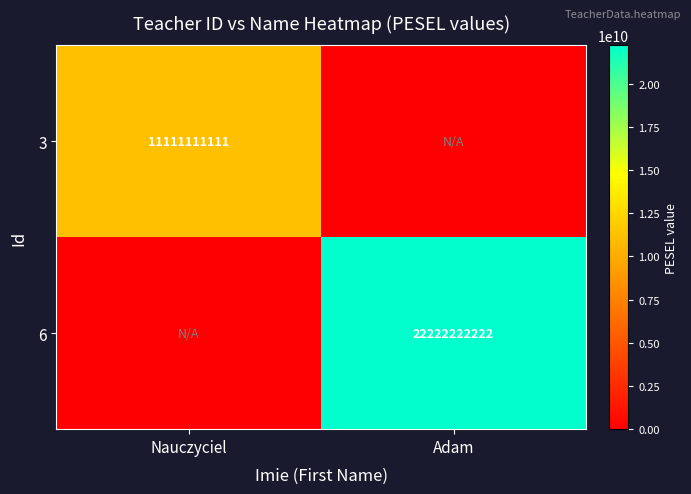

Is the value of 3 at Nauczyciel greater than the value of 6 at Adam?

No